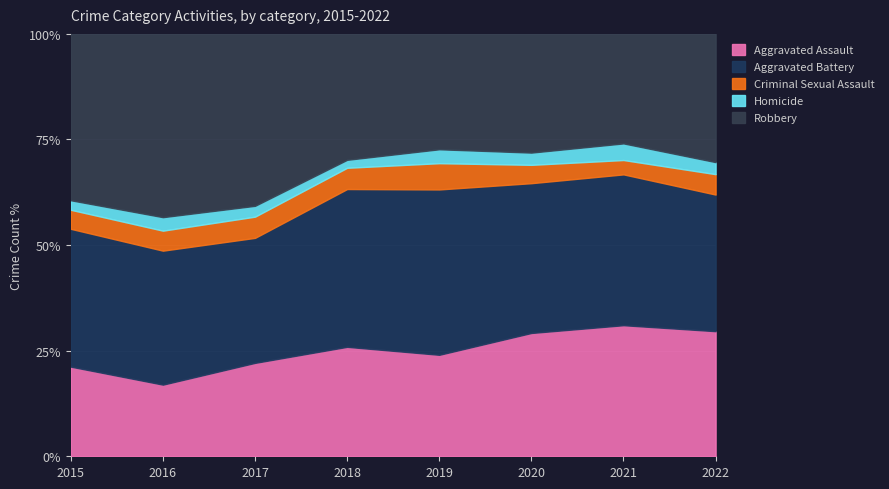

What is the total value across all series at 2021?

100.0